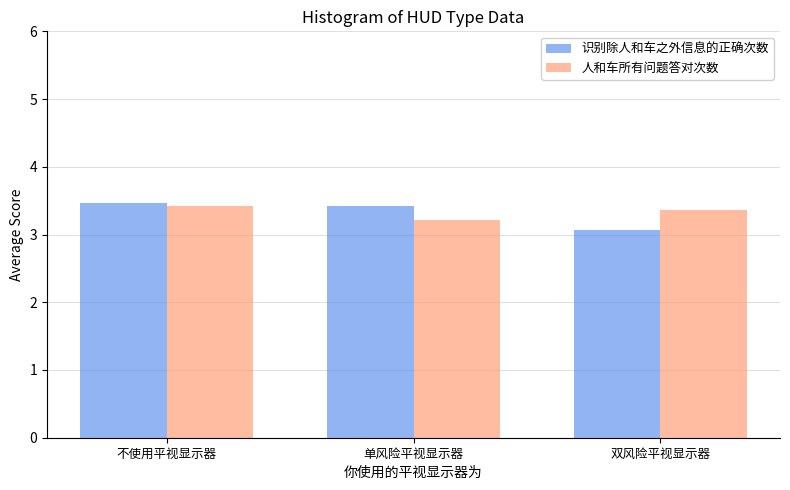

What is the difference between the 识别除人和车之外信息的正确次数 values at 双风险平视显示器 and 不使用平视显示器?

0.4